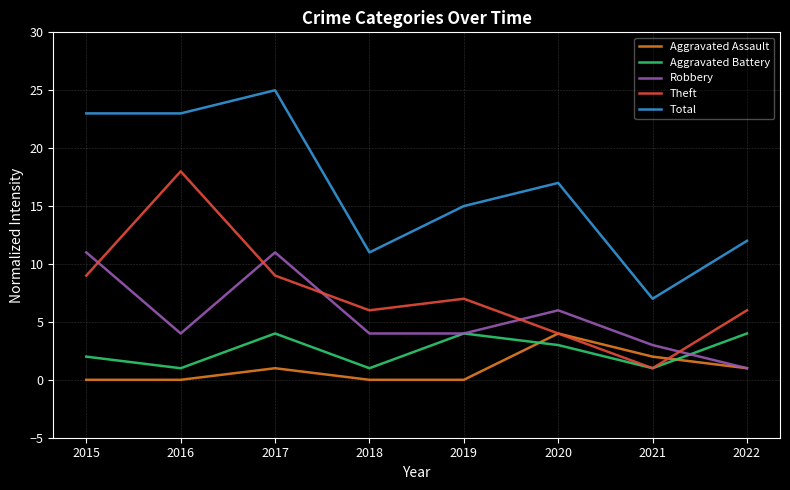

Reading right to left, transcribe all the data shown in this chart.

Aggravated Assault: 1	2	4	0	0	1	0	0
Aggravated Battery: 4	1	3	4	1	4	1	2
Robbery: 1	3	6	4	4	11	4	11
Theft: 6	1	4	7	6	9	18	9
Total: 12	7	17	15	11	25	23	23